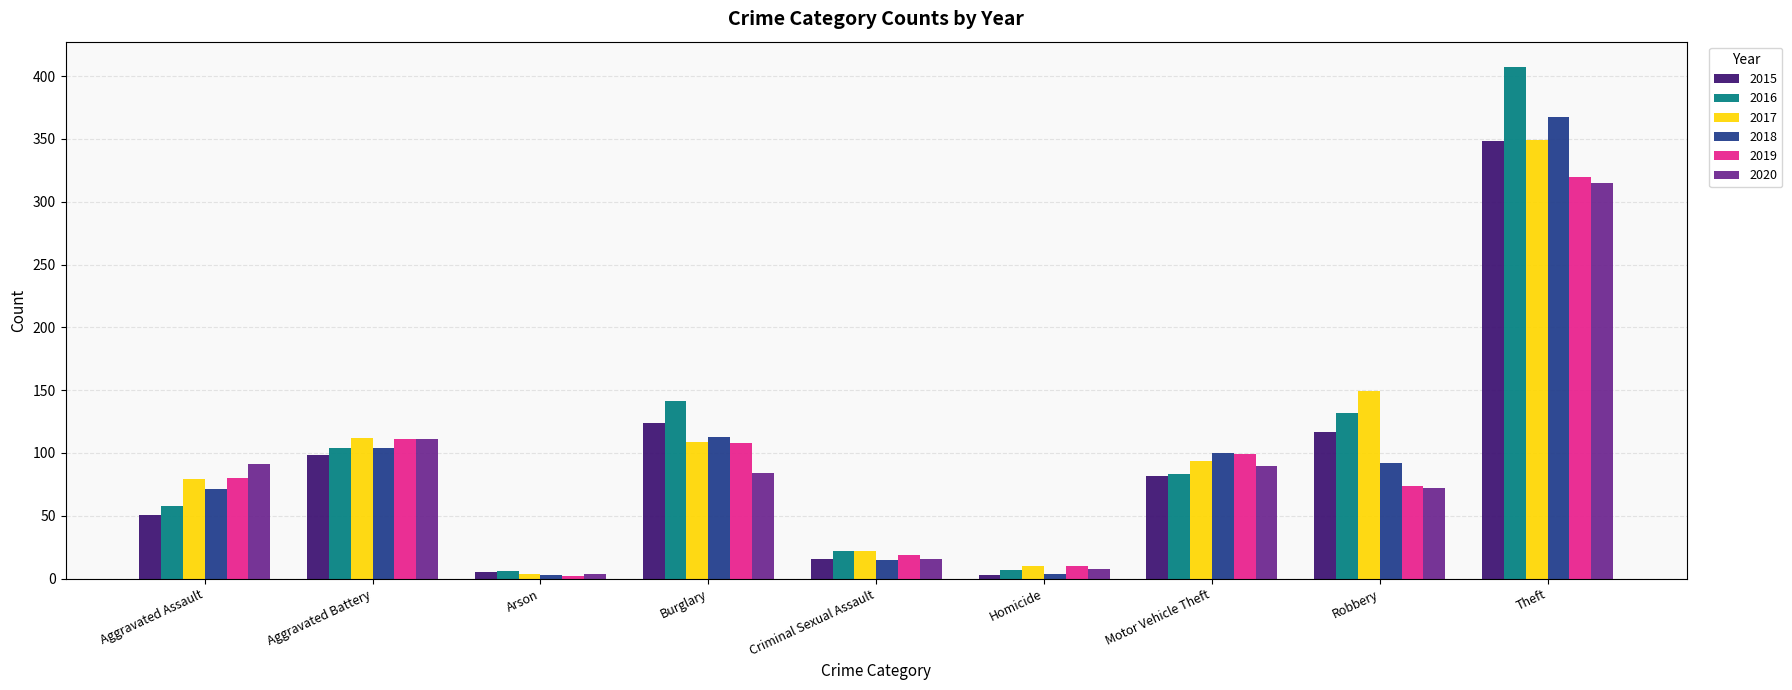

At which category does the chart reach its peak across all series?

Theft